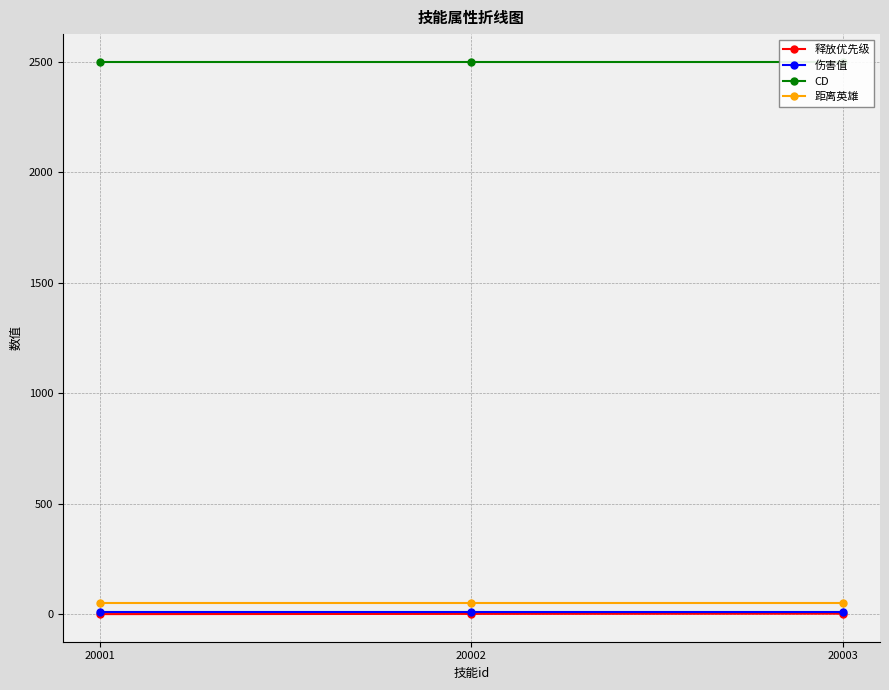

Which series has the largest range (max minus min)?

释放优先级